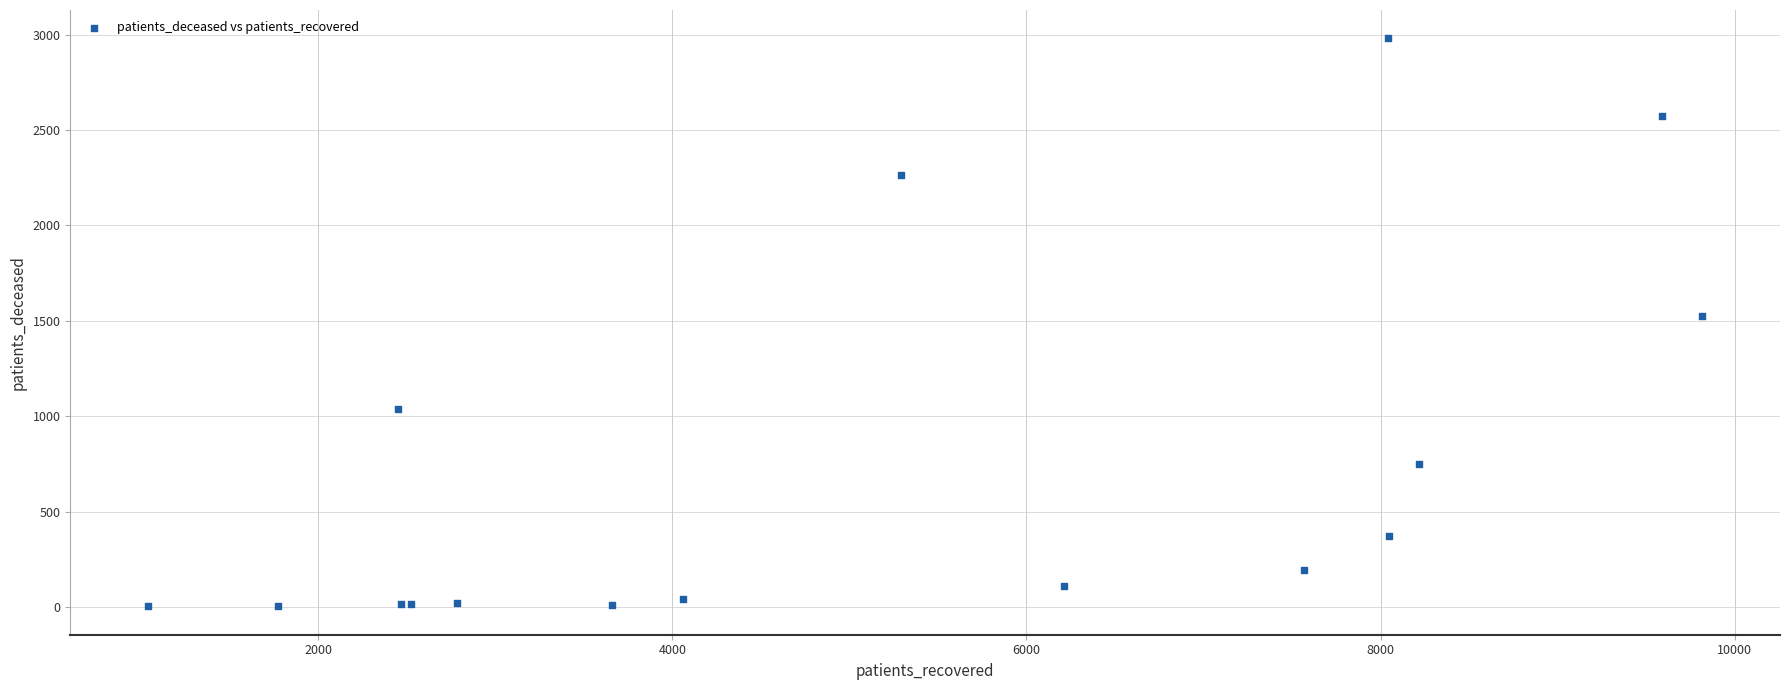

What Y value in the scatter plot is closest to 1492?

1527